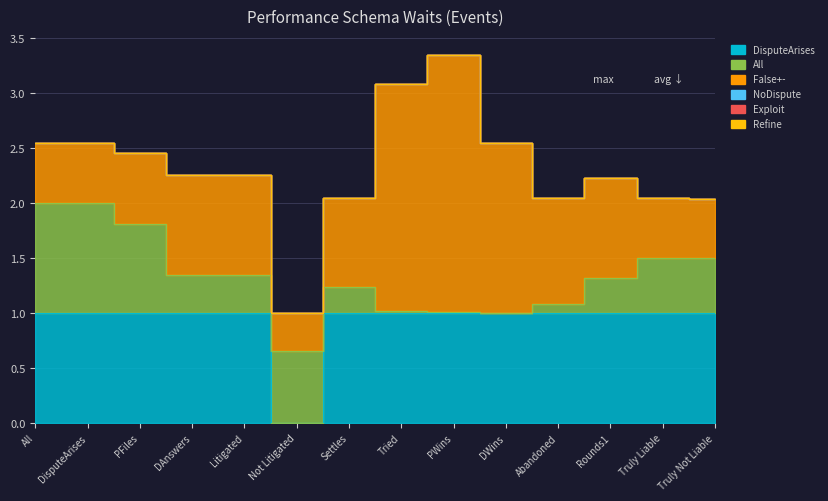

List the series in order of their peak value, highest first.

False+-, DisputeArises, All, Refine, Exploit, NoDispute